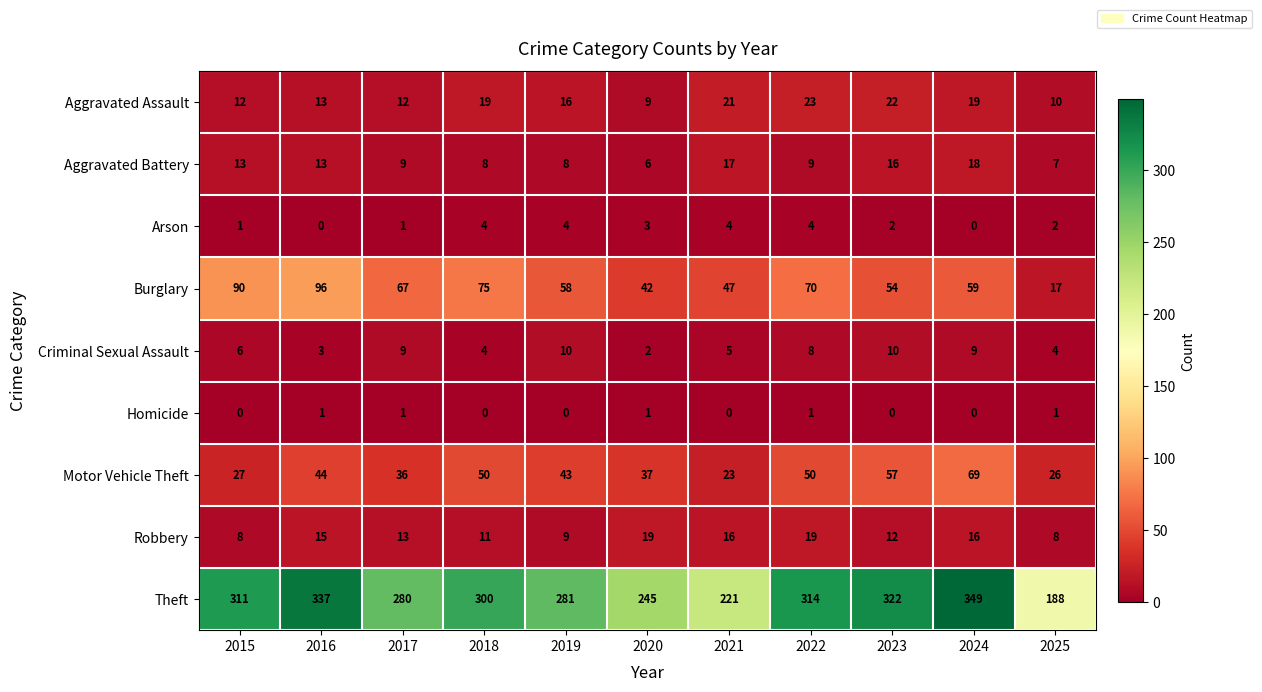

What is the sum of all Burglary values?

675